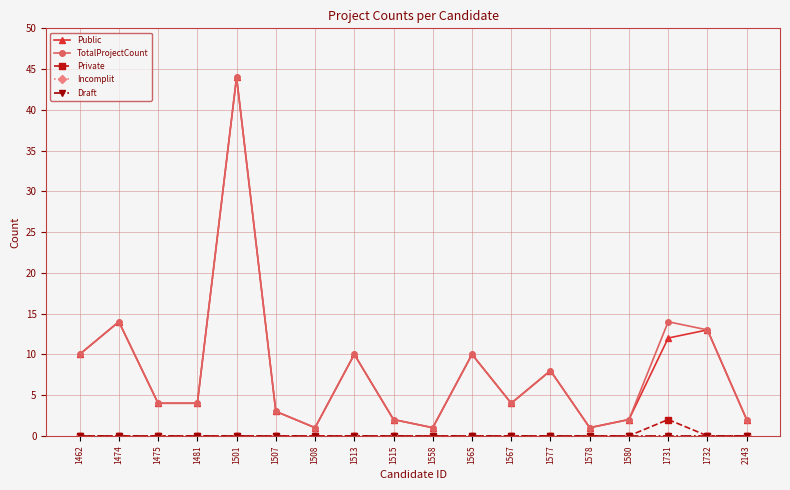

What is the sum of the Public values at 1578 and 1515?

3